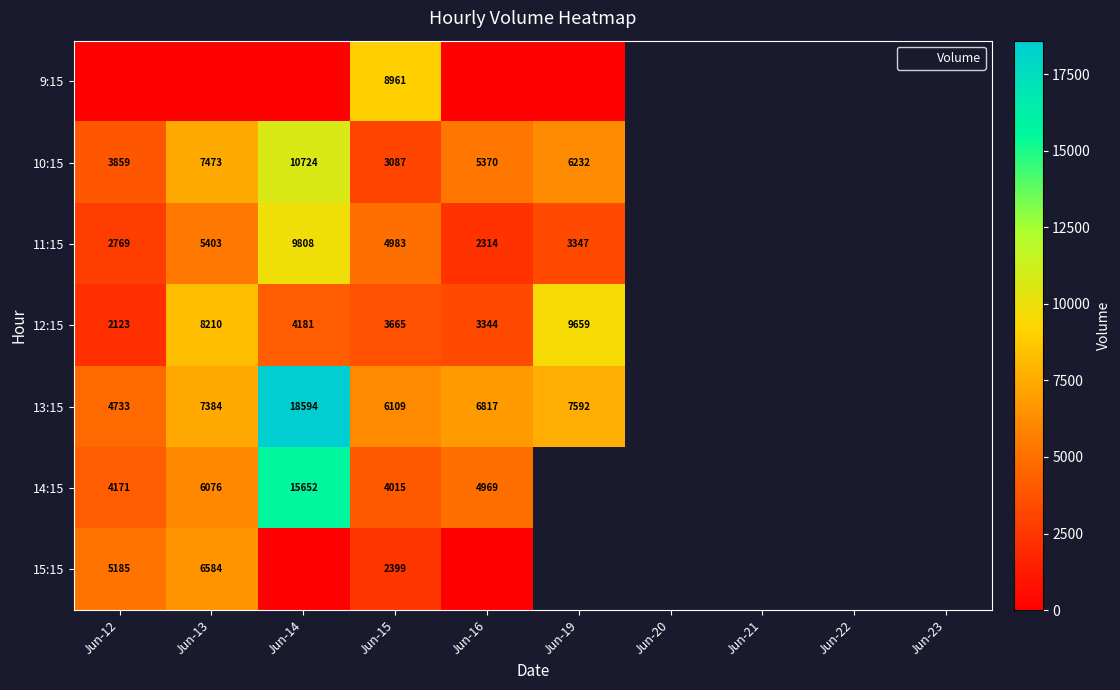

What is the total value across all series at Jun-16?

22814.0